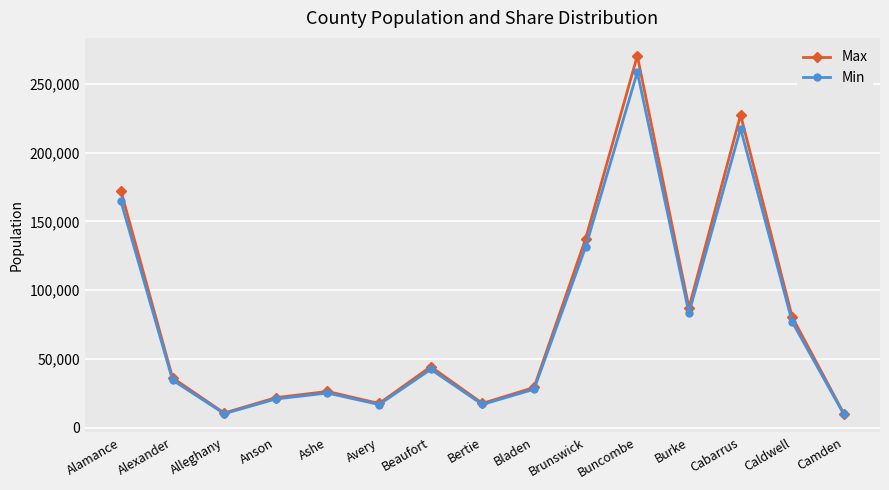

How many interior local valleys does the Min series have?

4